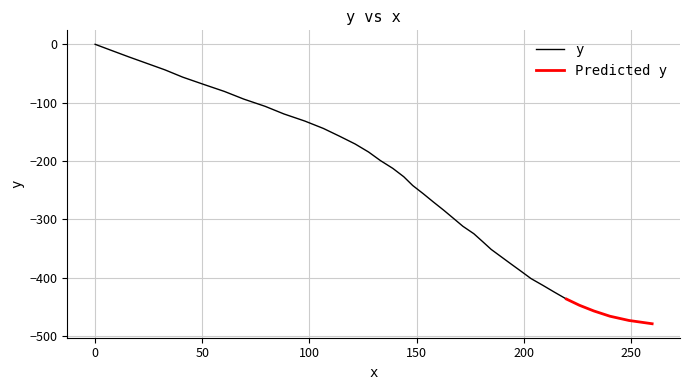

What is the minimum value for y?

-436.3